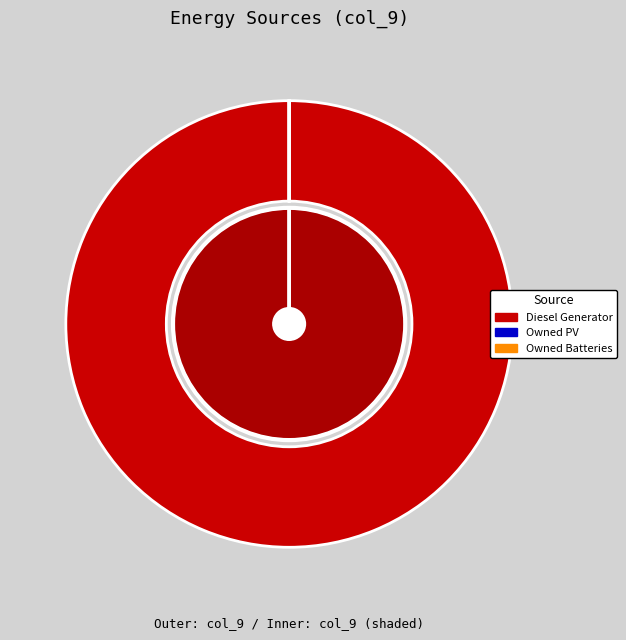

Is there a majority slice in this chart?

Yes